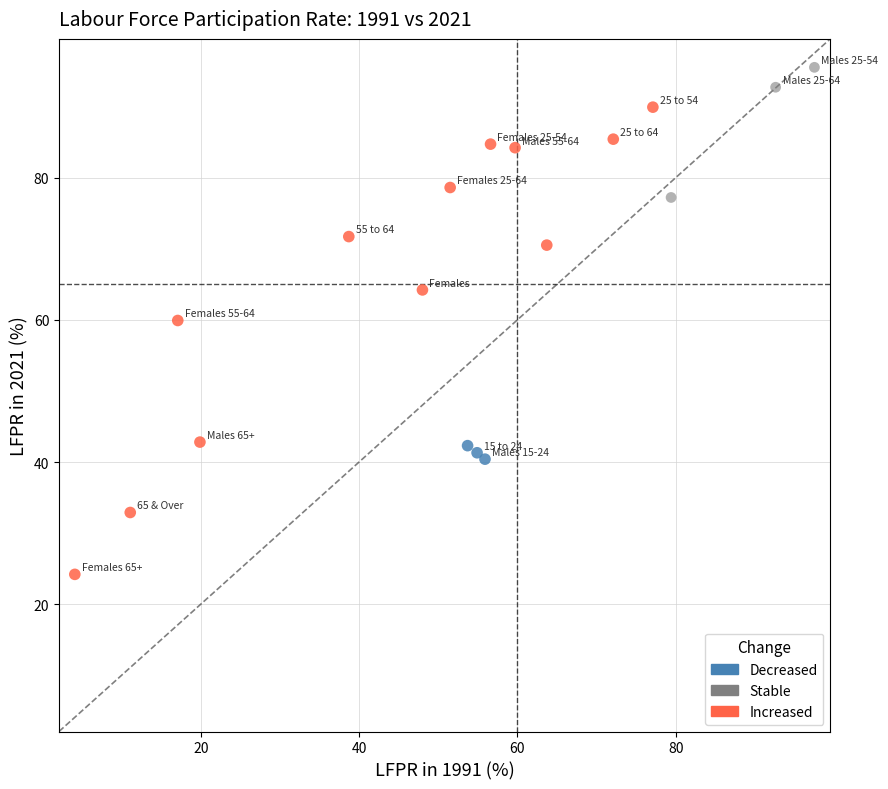

Which series reaches the maximum Y coordinate?

Stable